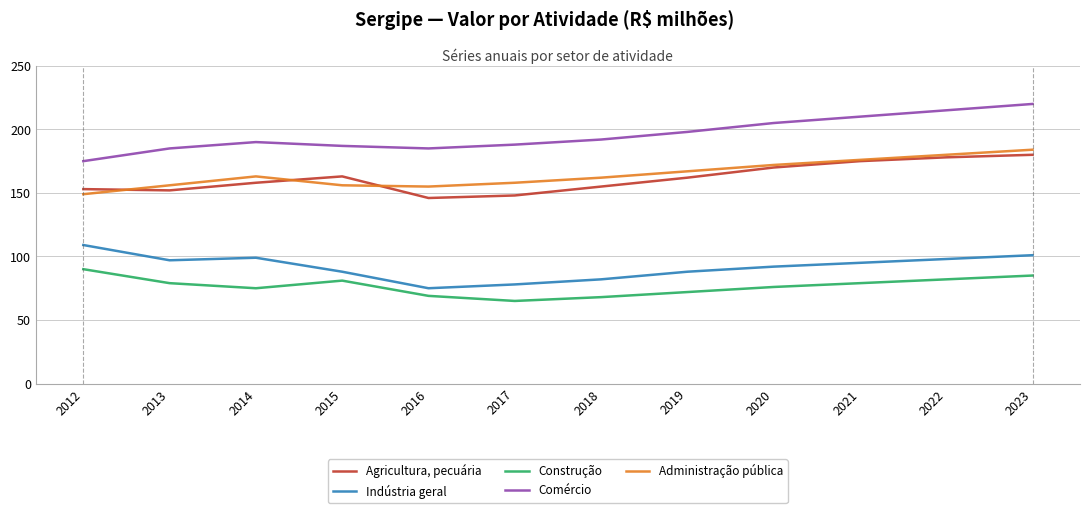

Is the value of Comércio at 2017 greater than the value of Indústria geral at 2018?

Yes